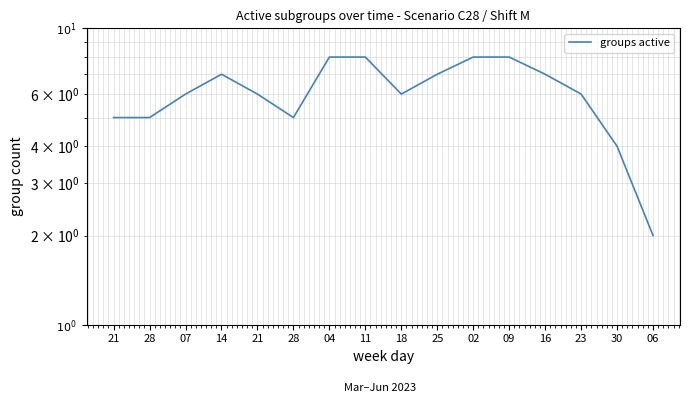

What is the difference between the values at 28 and 23?

1